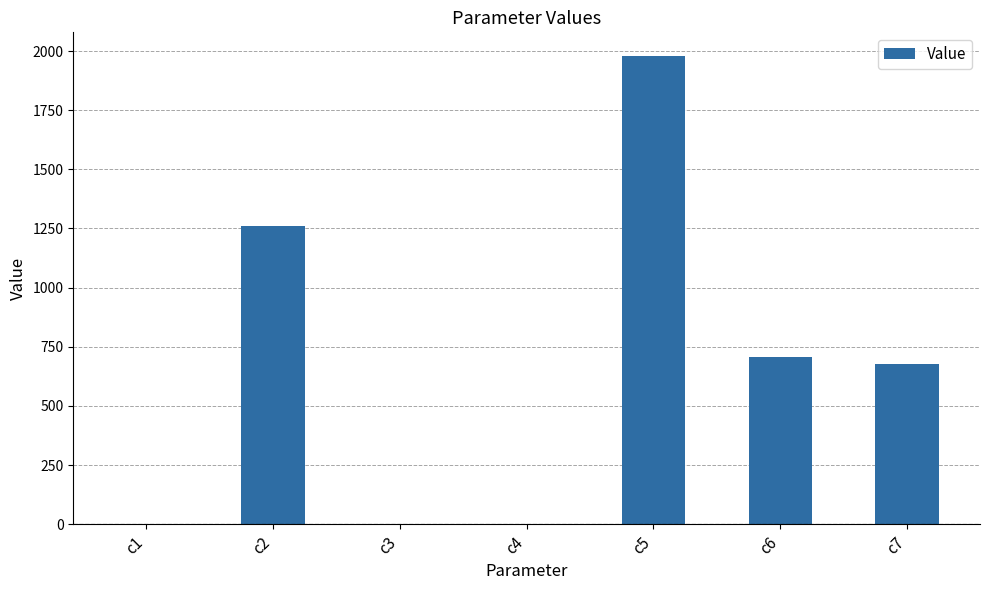

What is the sum of all values?

4628.2